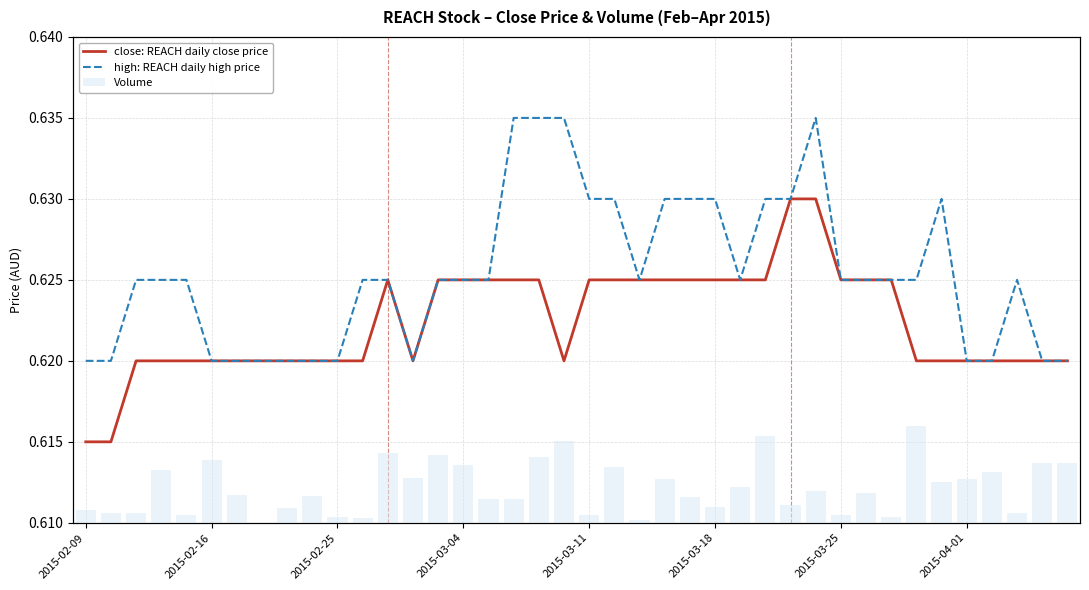

What is the smallest value displayed?

0.6